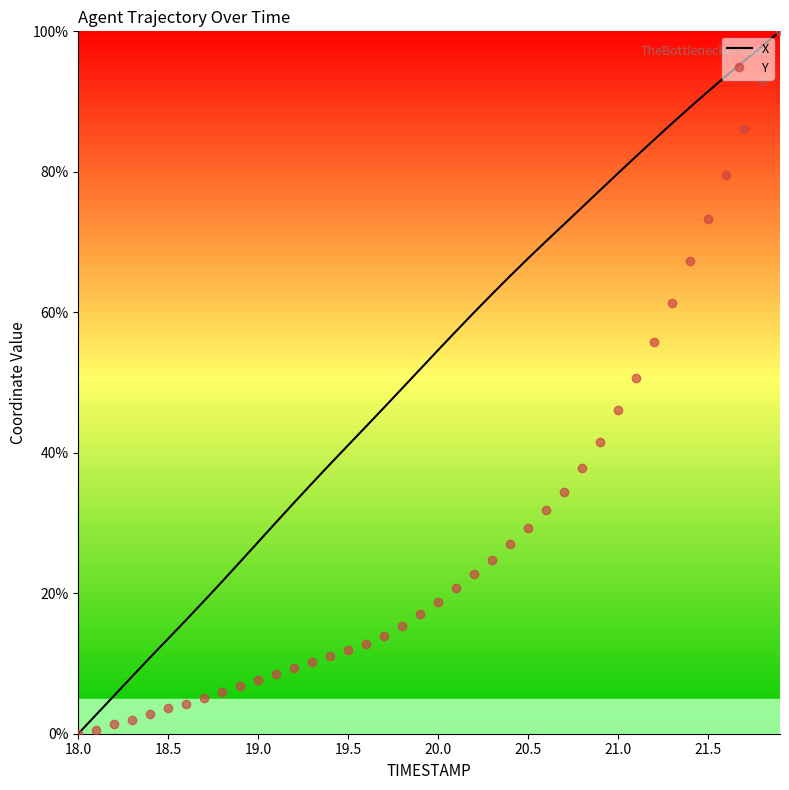

List the series in order of their overall mean, lowest first.

Y, X